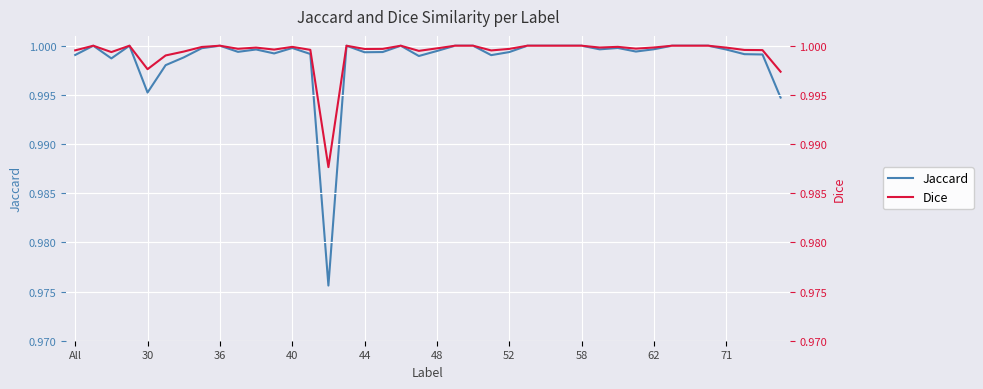

How many interior local peaks does the Dice series have?

8